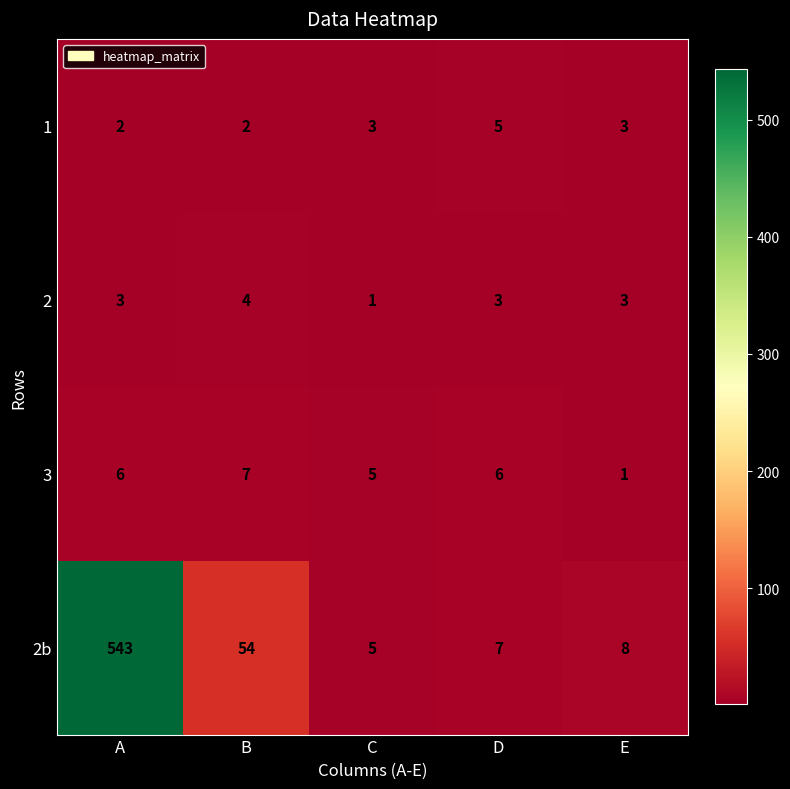

Which category has the highest value across all series?

A